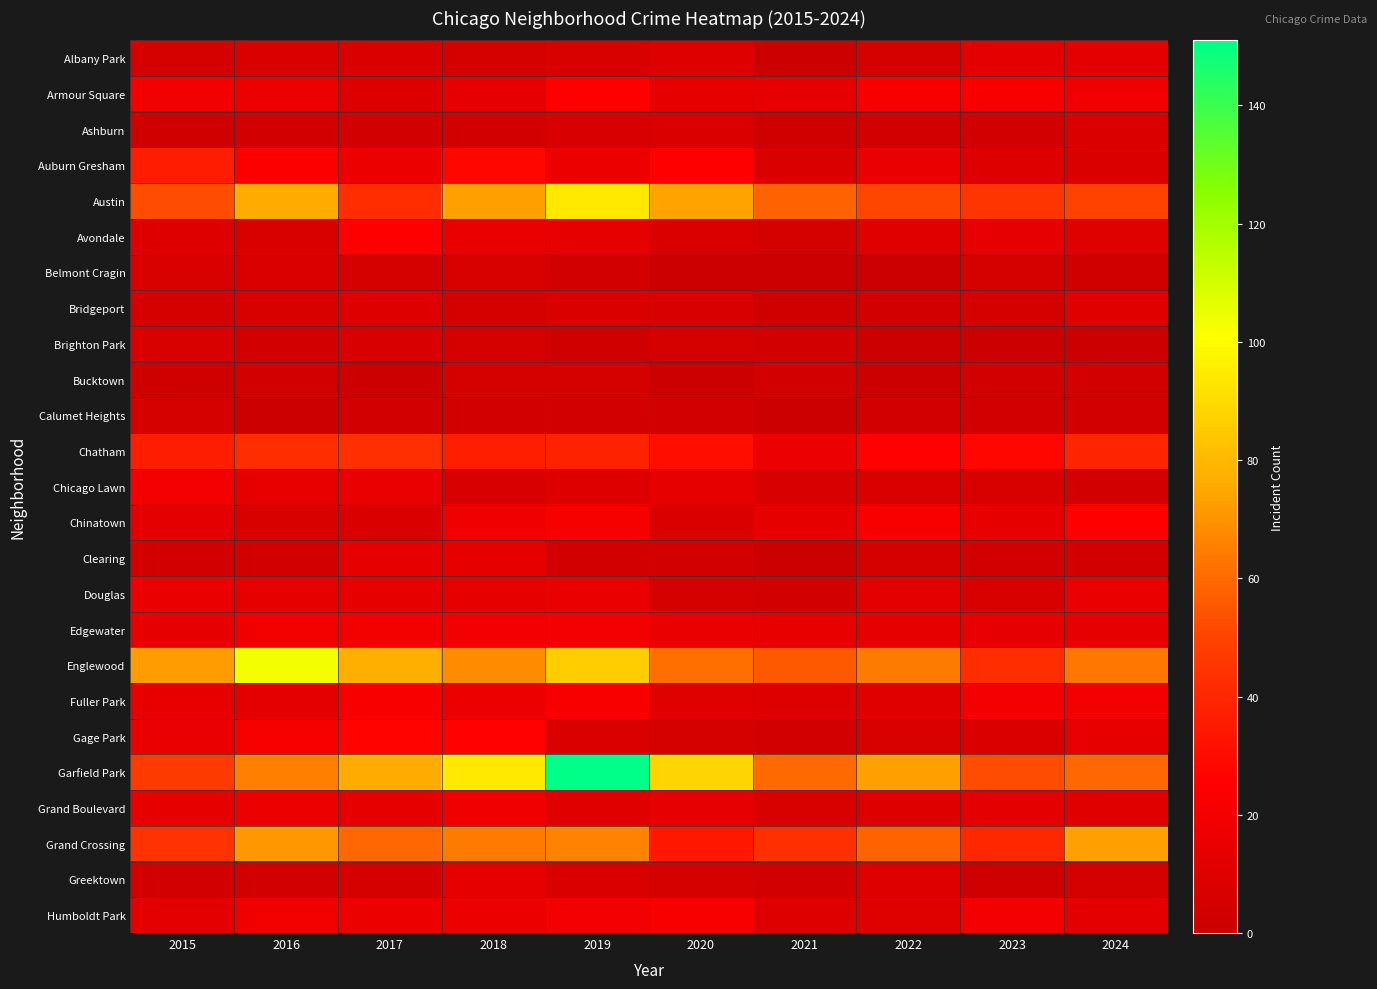

Count the number of categories in the chart.

10